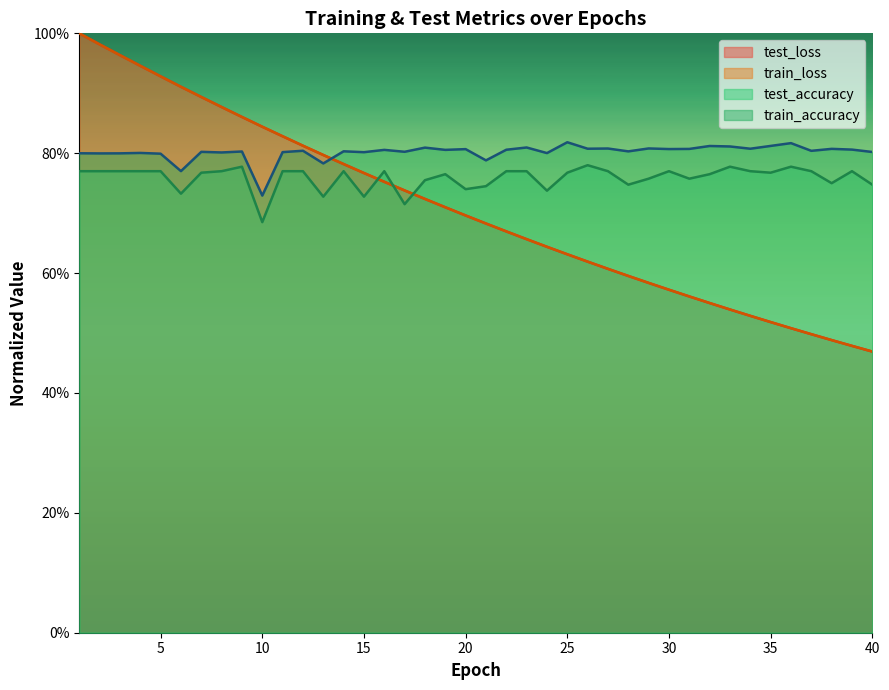

How many times do train_loss and train_accuracy cross each other?

1